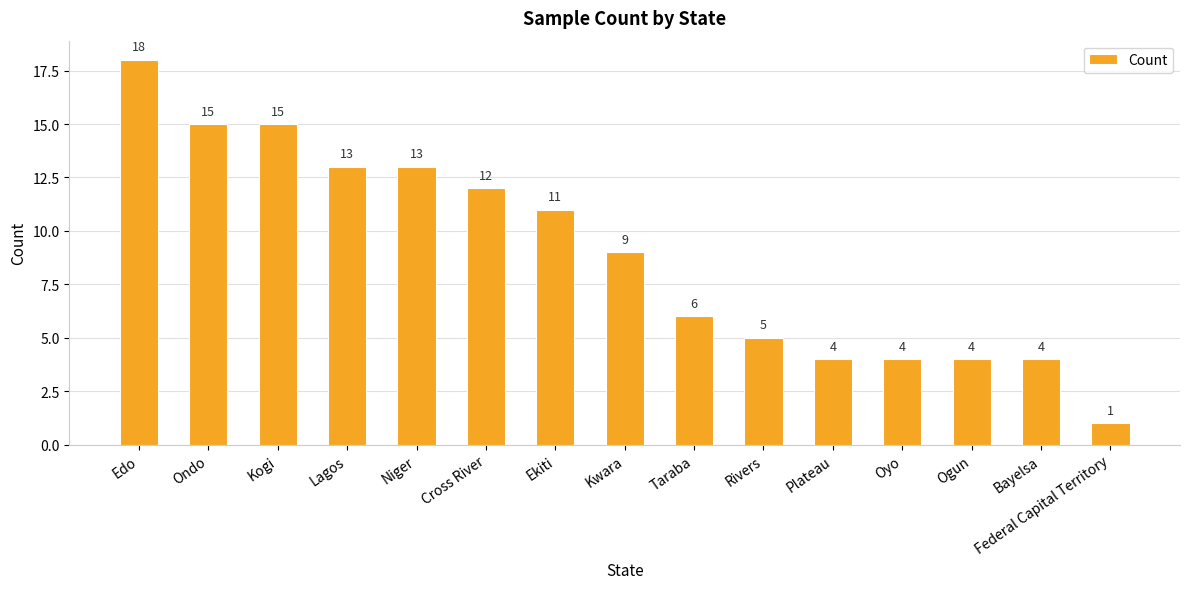

Reading right to left, extract all data points from this chart.

1	4	4	4	4	5	6	9	11	12	13	13	15	15	18